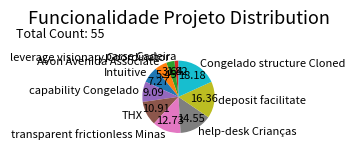

The THX slice represents 1% of the pie. True or false?

False